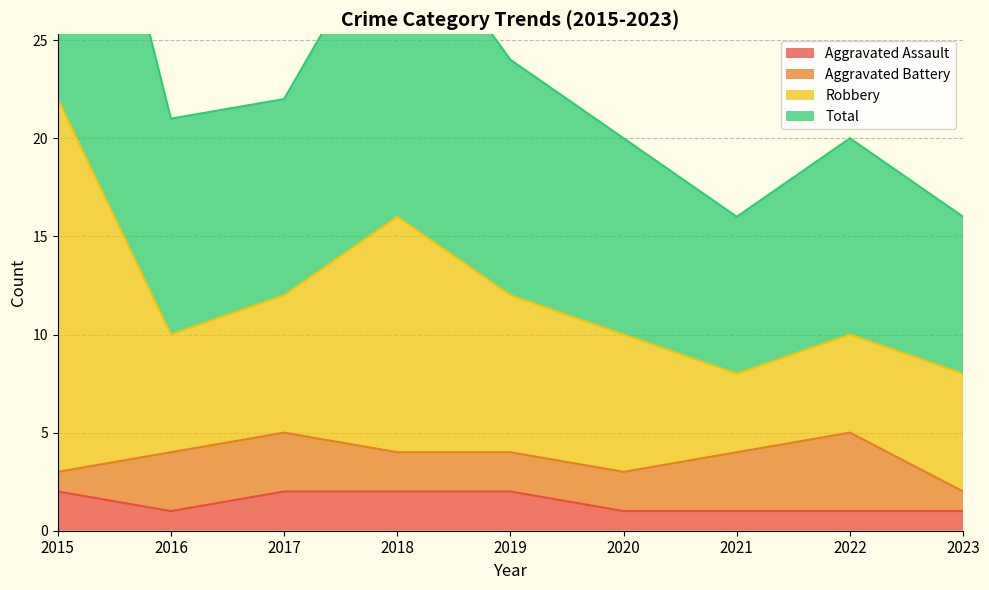

Where is Total nearest to the value 15?

2018